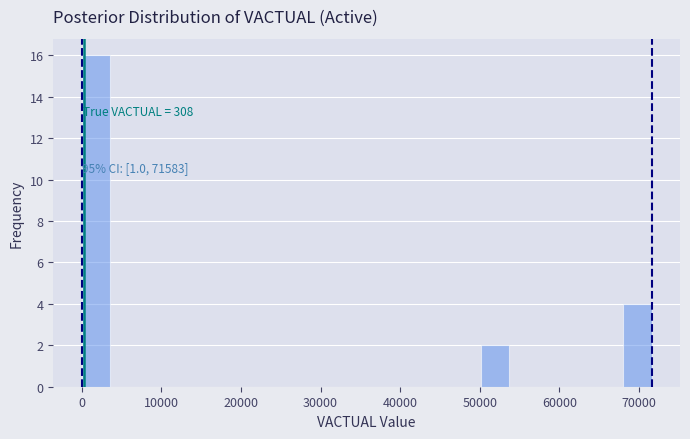

Read against the x-axis, roughly where is the centre of the tallest bar?

2000